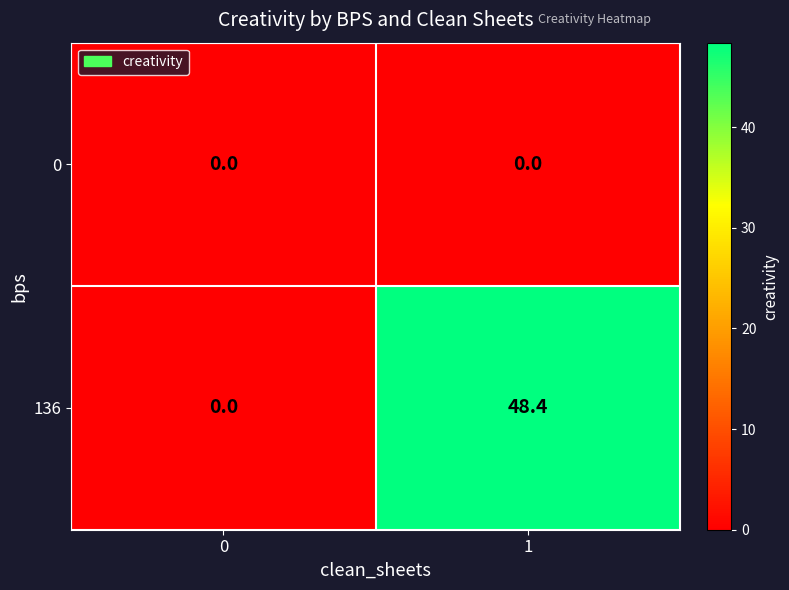

Count the number of data series in this chart.

2